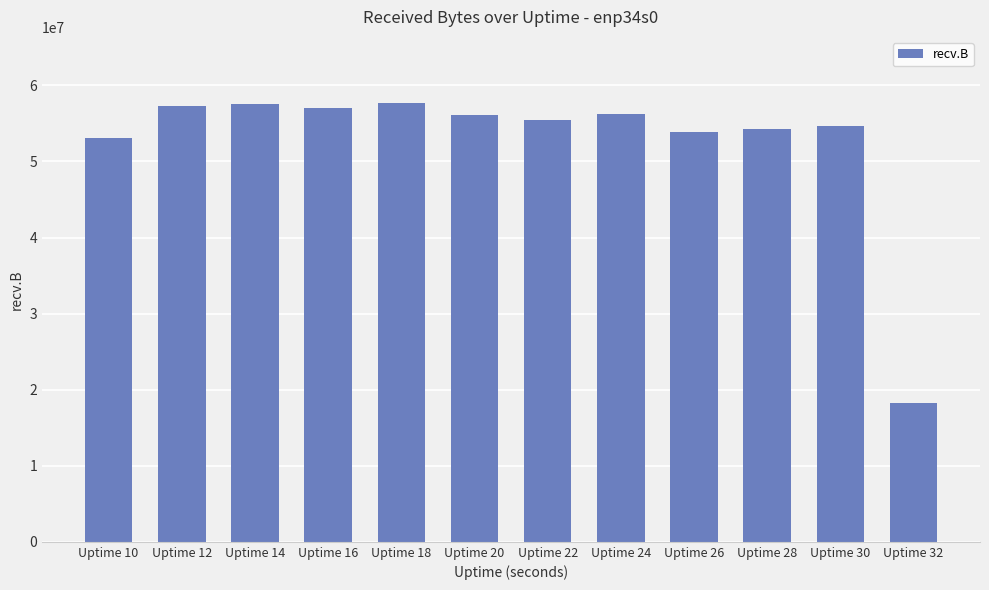

Are the bars horizontal?

No